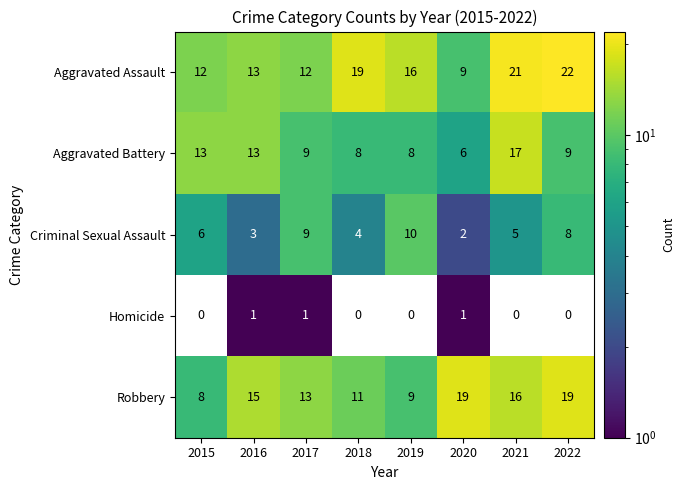

Is the value of Aggravated Battery at 2021 greater than the value of Criminal Sexual Assault at 2016?

Yes